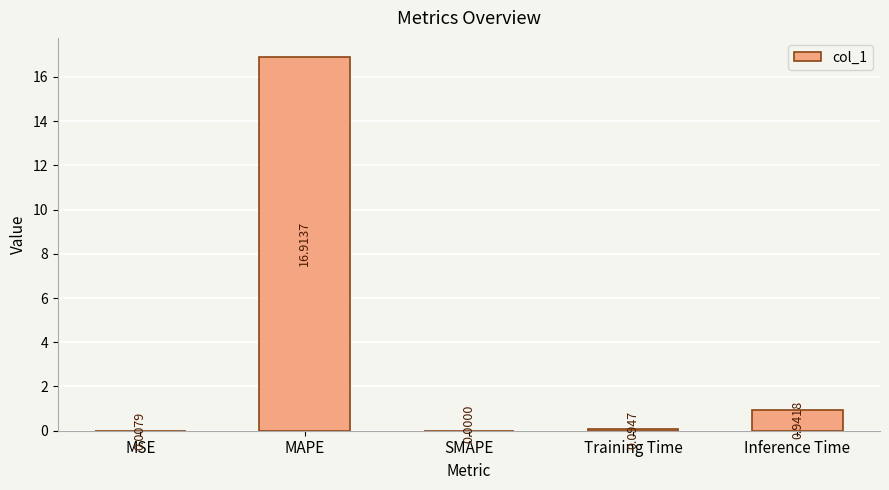

What is the sum of all values?

18.0